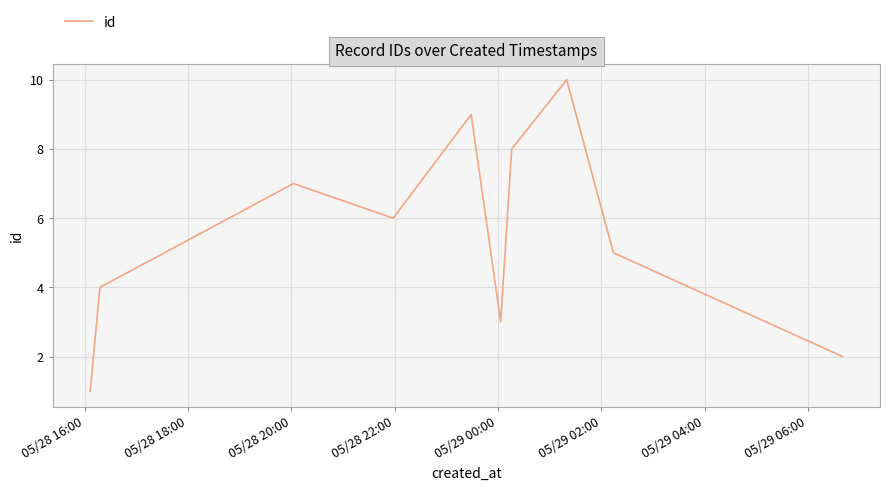

What is the maximum value shown in the chart?

10